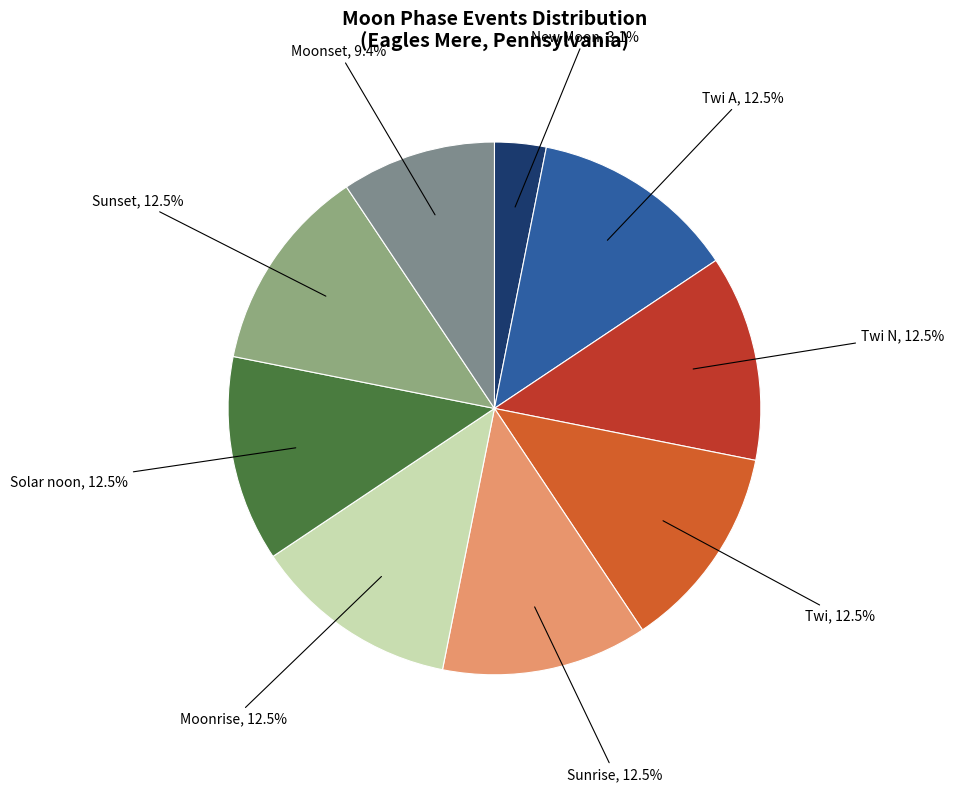

How many slices are in this pie chart?

9